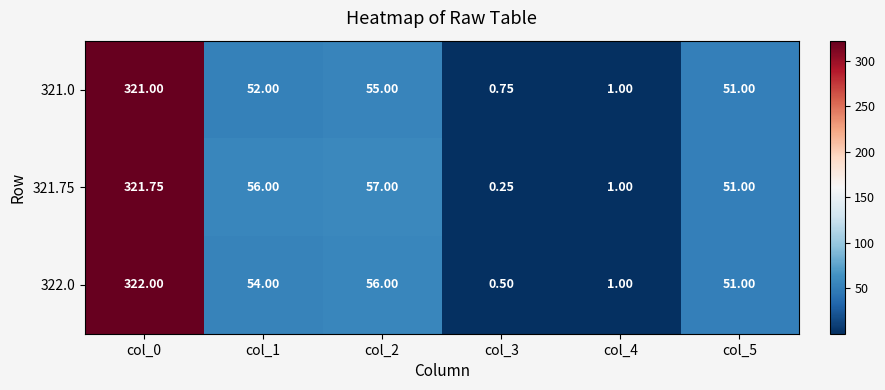

Is the value of 321.0 at col_3 greater than the value of 321.75 at col_2?

No